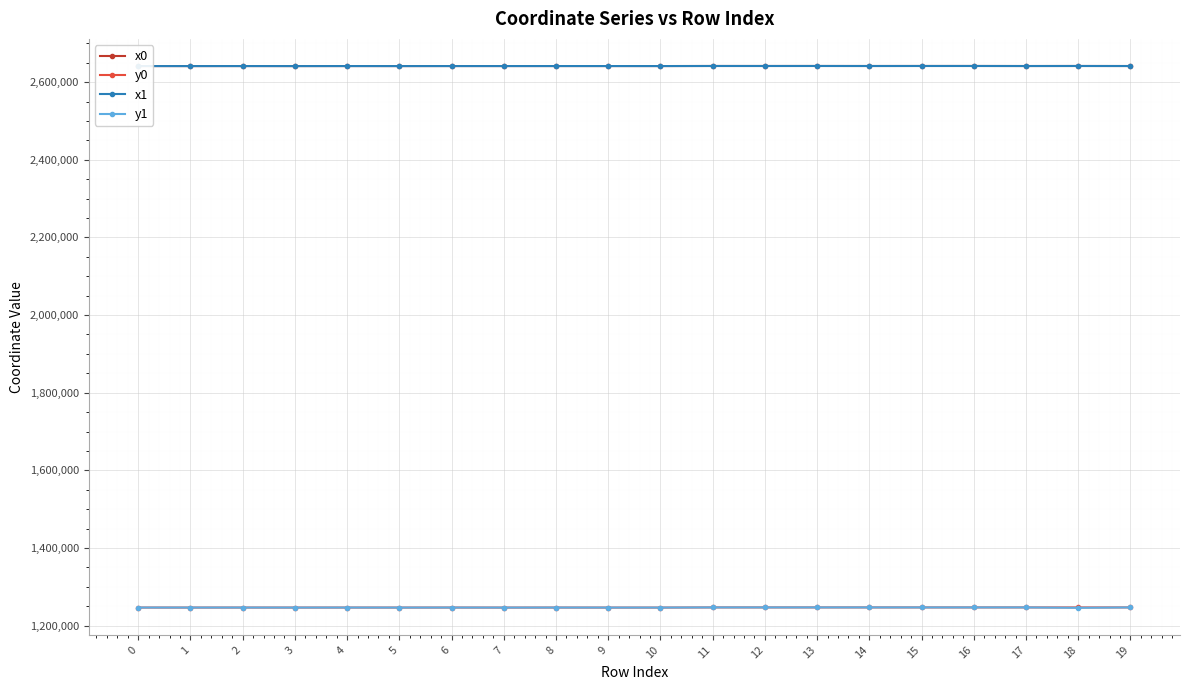

What is the value of the y0 point at the 8th from the left?

1246625.2